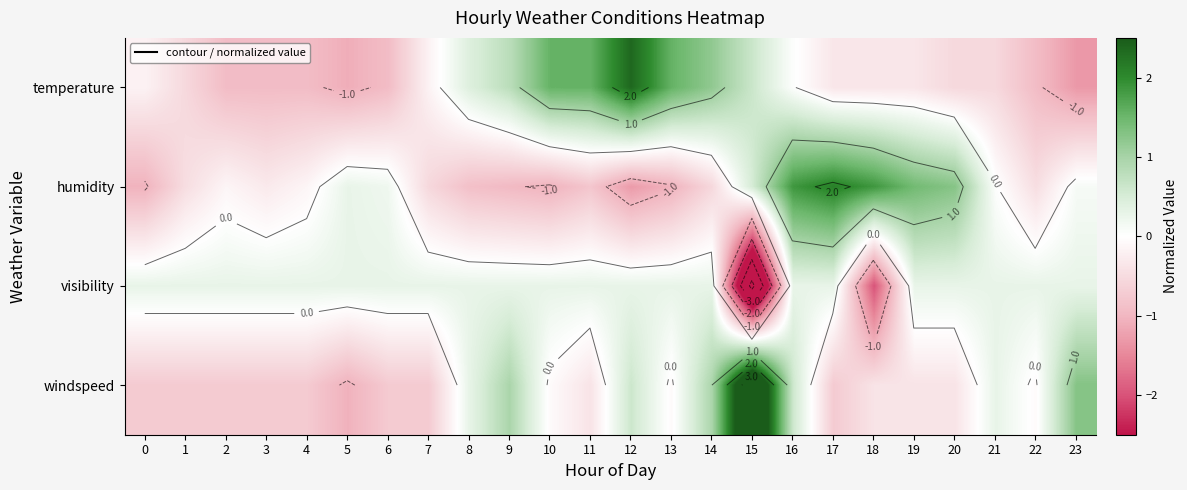

True or false: visibility has a value of 0.3 at 2.

True